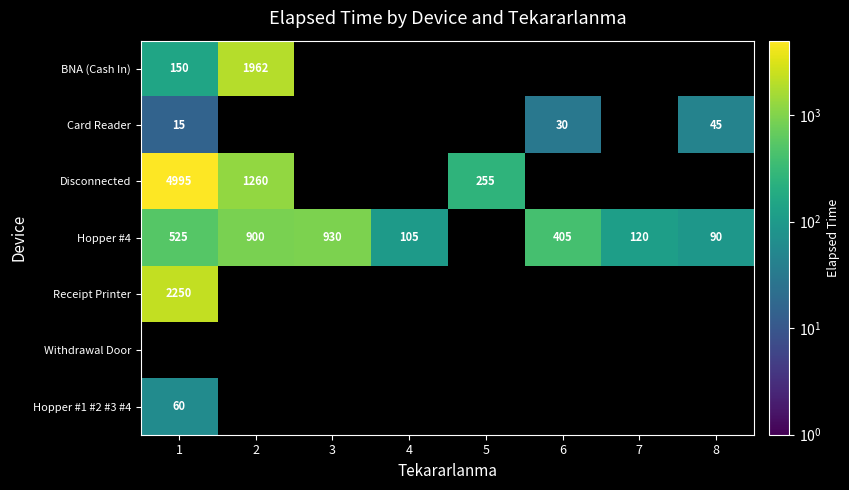

Is it true that Card Reader equals 45 at 8?

True